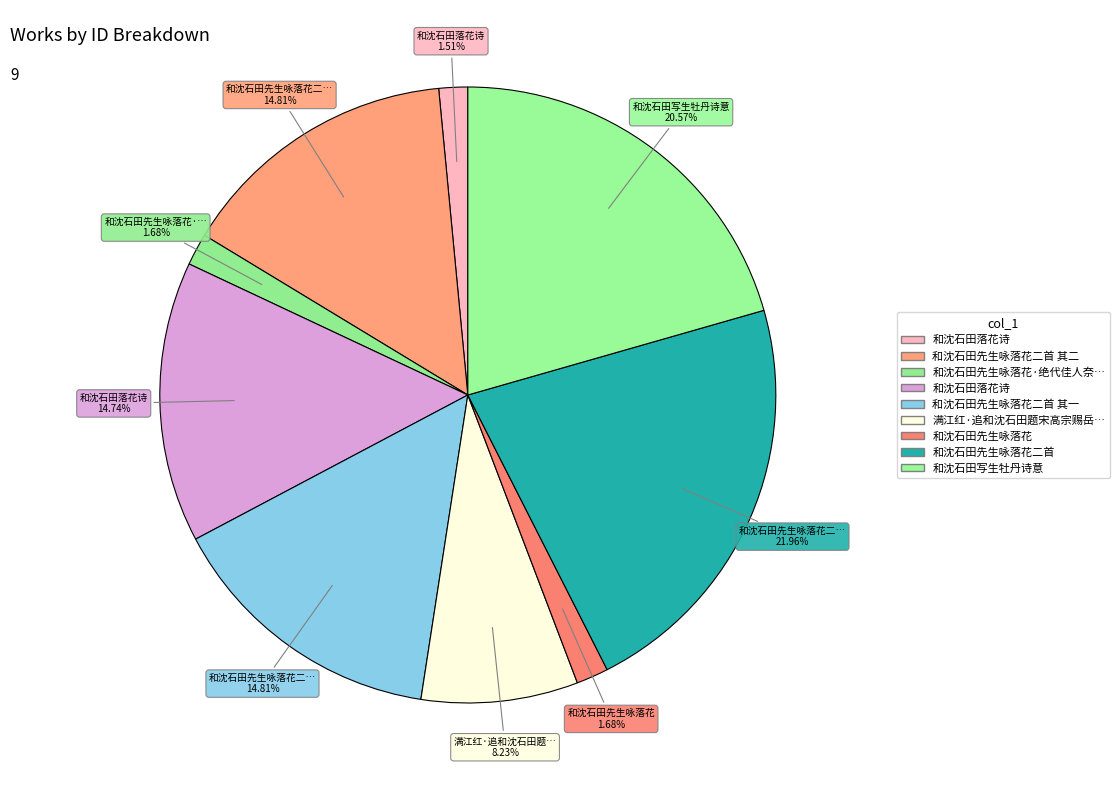

How many segments does this pie chart have?

9